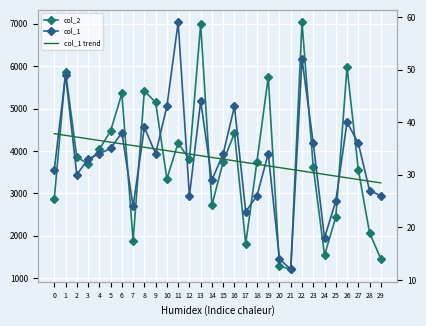

What is the difference between the maximum and second lowest values in the col_2 series?

5751.0